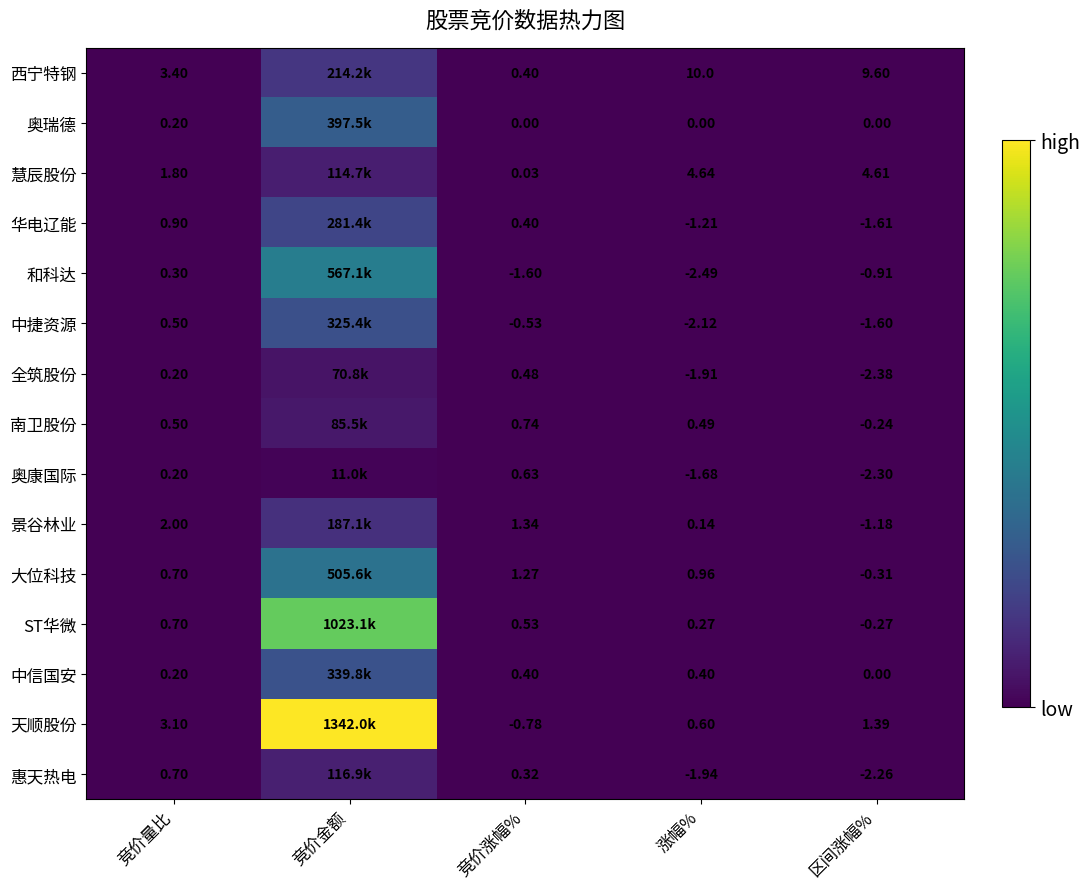

True or false: 全筑股份 has a value of 0.2 at 竞价量比.

True